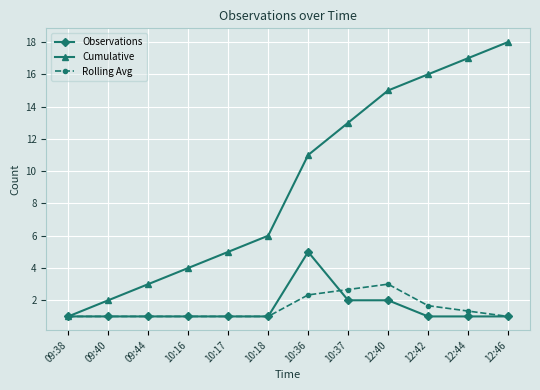

Rank the series by their maximum value, from highest to lowest.

Cumulative, Observations, Rolling Avg